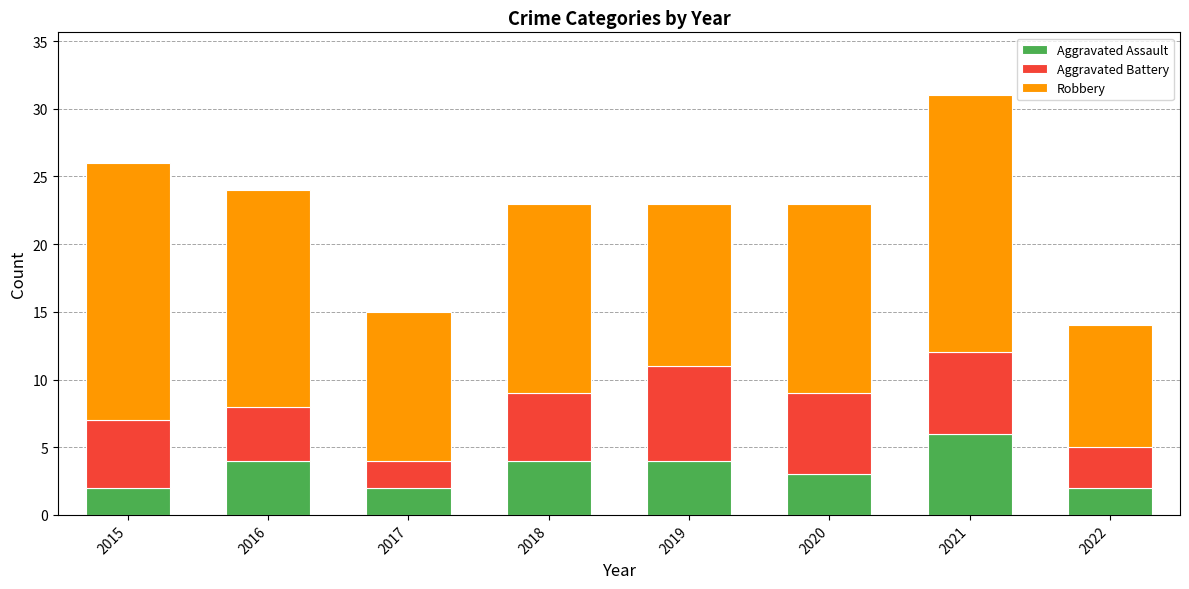

Does the chart contain any negative values?

No